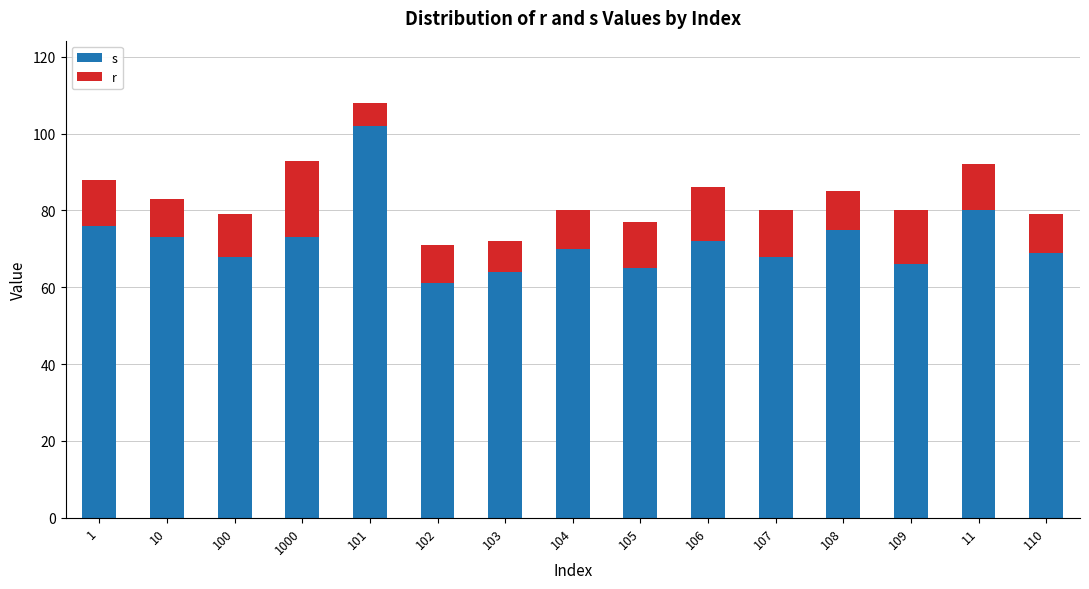

At which category is the sum across all series the highest?

101